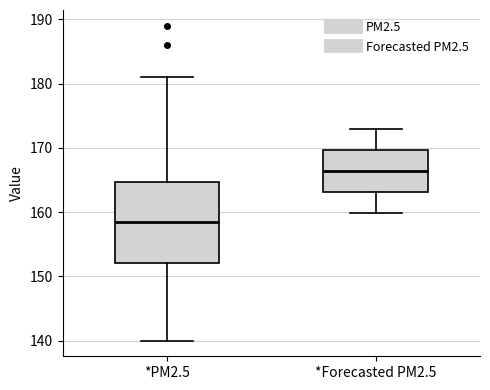

Which box is the tallest, from its lower edge to its upper edge?

*PM2.5